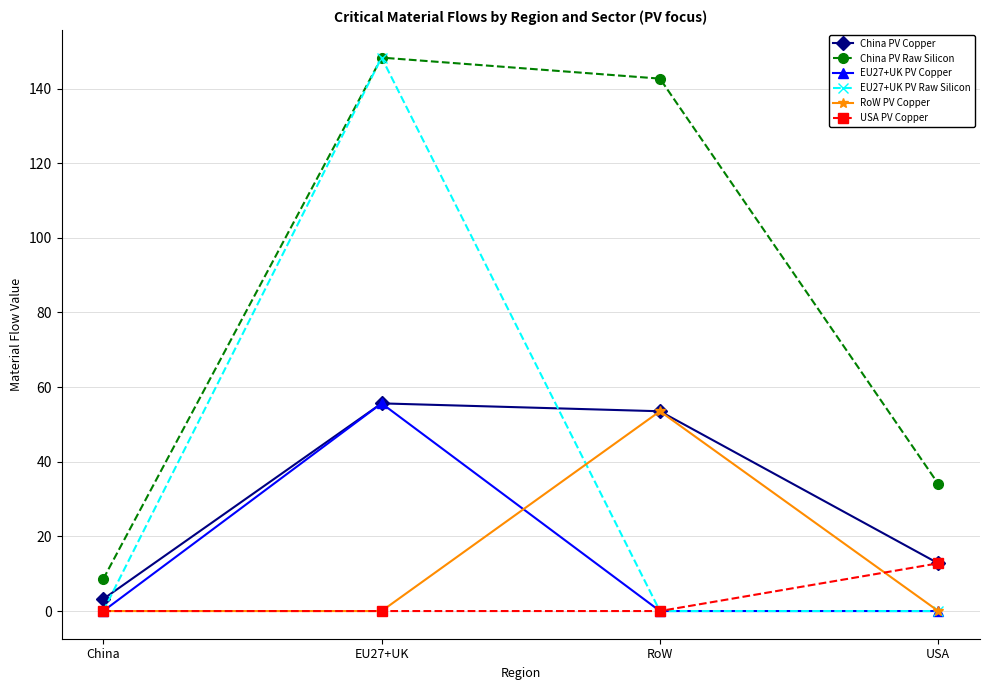

How many lines are shown in the chart?

6